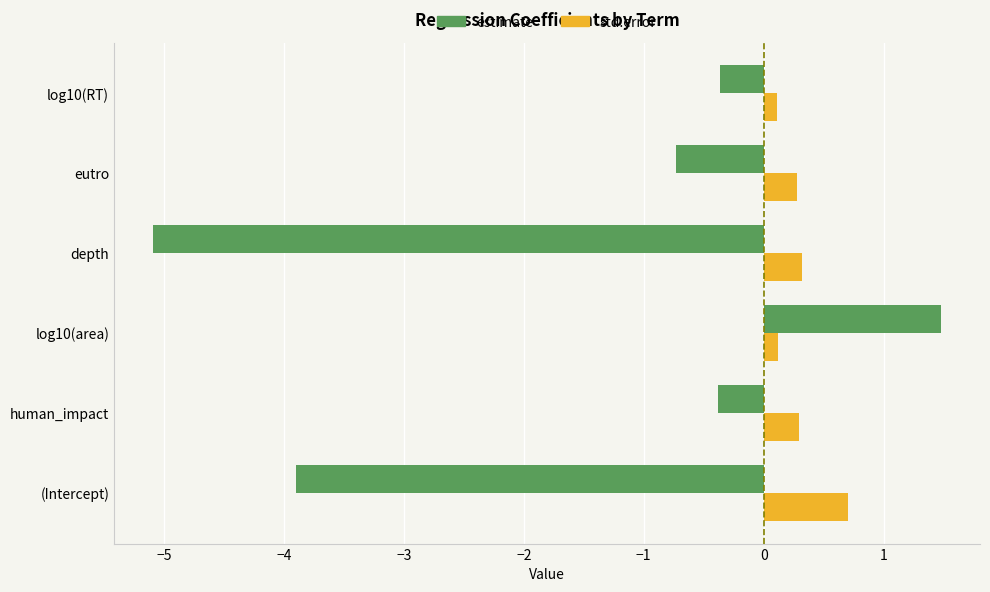

At which label is estimate closest to -1?

eutro